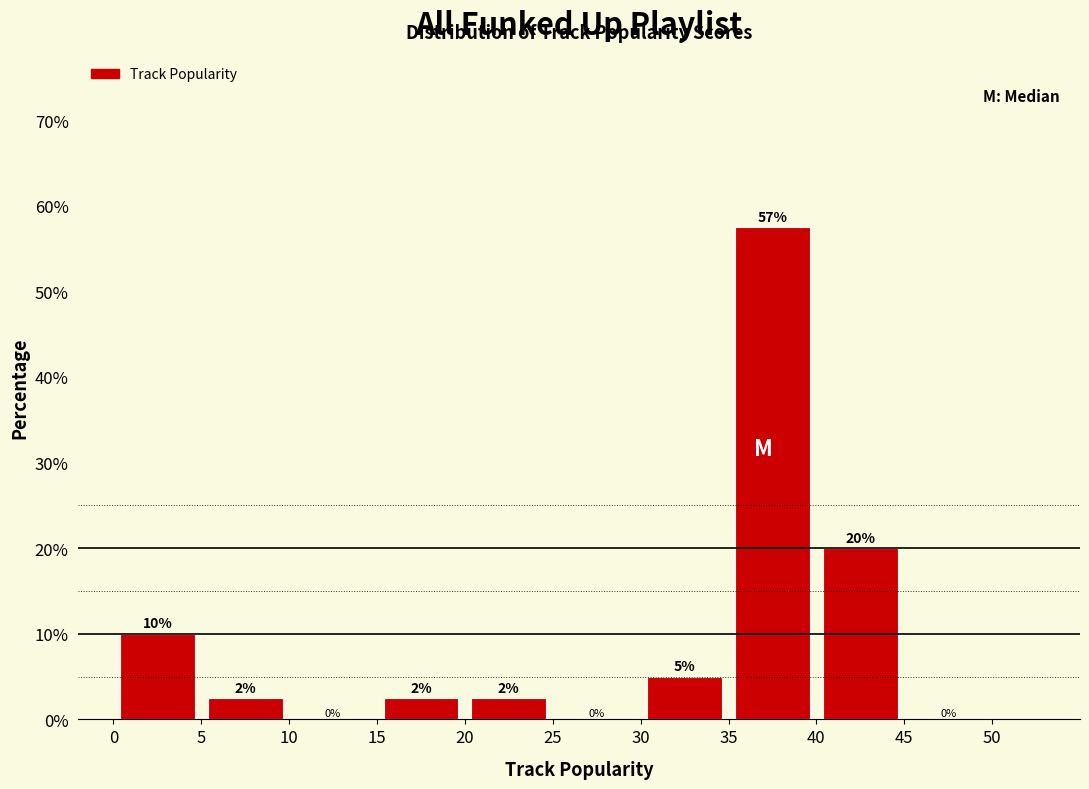

Over which range of the x-axis is the bar tallest?

35 to 40